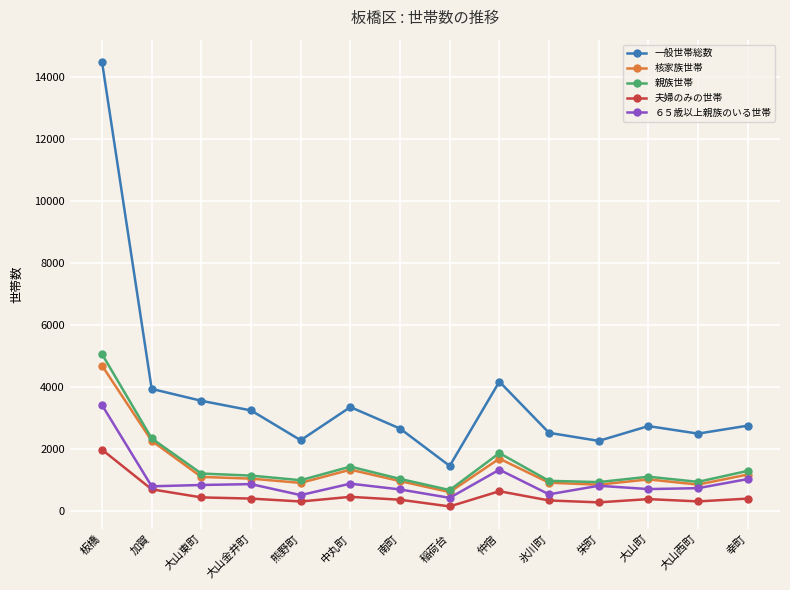

What is the sum of all ６５歳以上親族のいる世帯 values?

13770